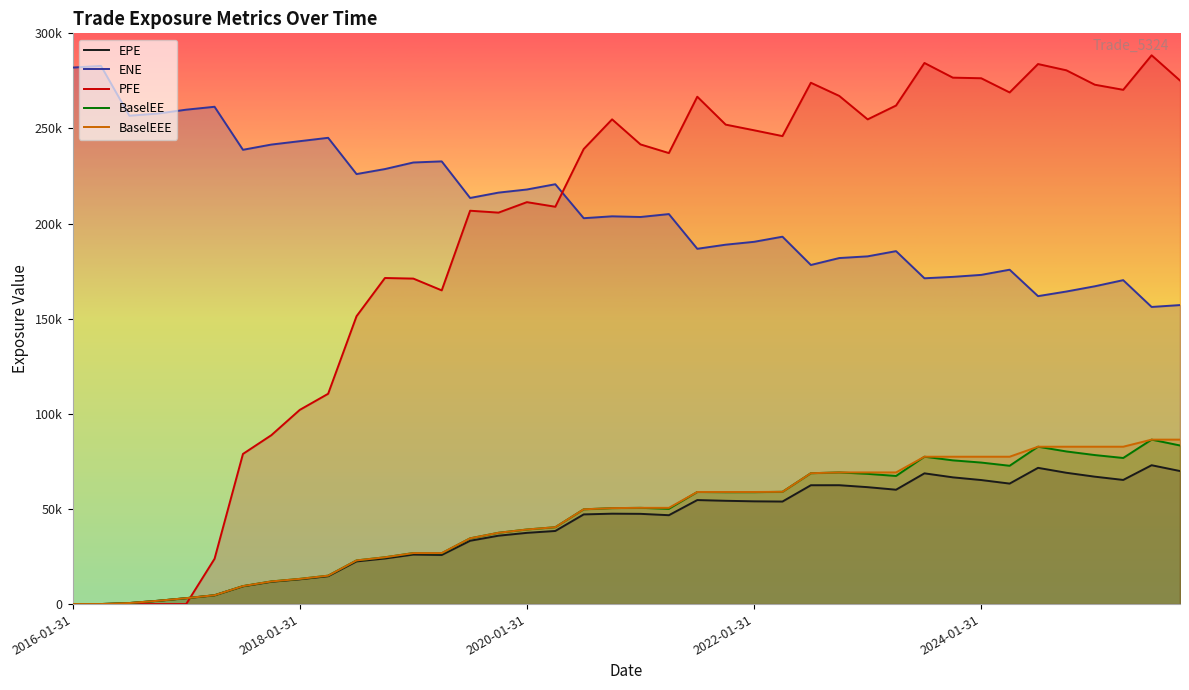

List the labels in order of BaselEE value, largest first.

2025-07-31, 2025-10-31, 2024-07-31, 2024-10-31, 2025-01-31, 2023-07-31, 2025-04-30, 2023-10-31, 2024-01-31, 2024-04-30, 2022-10-31, 2022-07-29, 2023-01-31, 2023-04-28, 2022-04-29, 2021-07-30, 2022-01-31, 2021-10-29, 2021-01-29, 2020-10-30, 2021-04-30, 2020-07-31, 2020-04-30, 2020-01-31, 2019-10-31, 2019-07-31, 2019-01-31, 2019-04-30, 2018-10-31, 2018-07-31, 2018-04-30, 2018-01-31, 2017-10-31, 2017-07-31, 2017-04-28, 2017-01-31, 2016-10-31, 2016-07-29, 2016-04-29, 2016-01-31